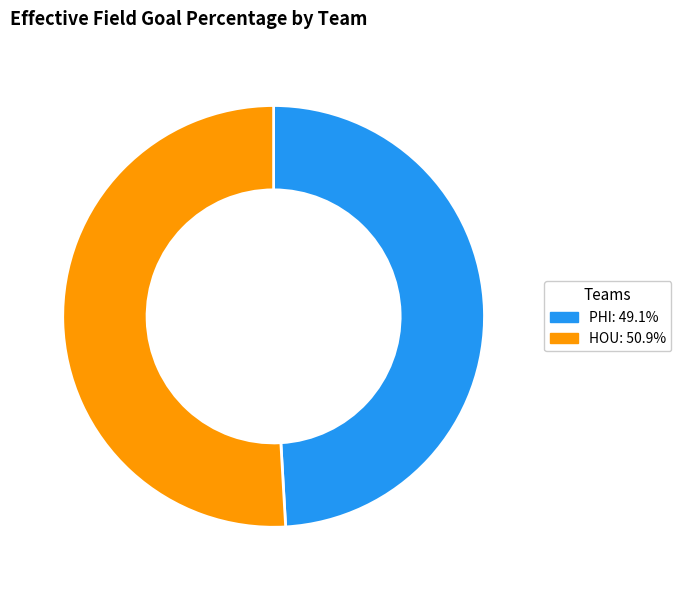

Does HOU represent more than half of the total?

Yes